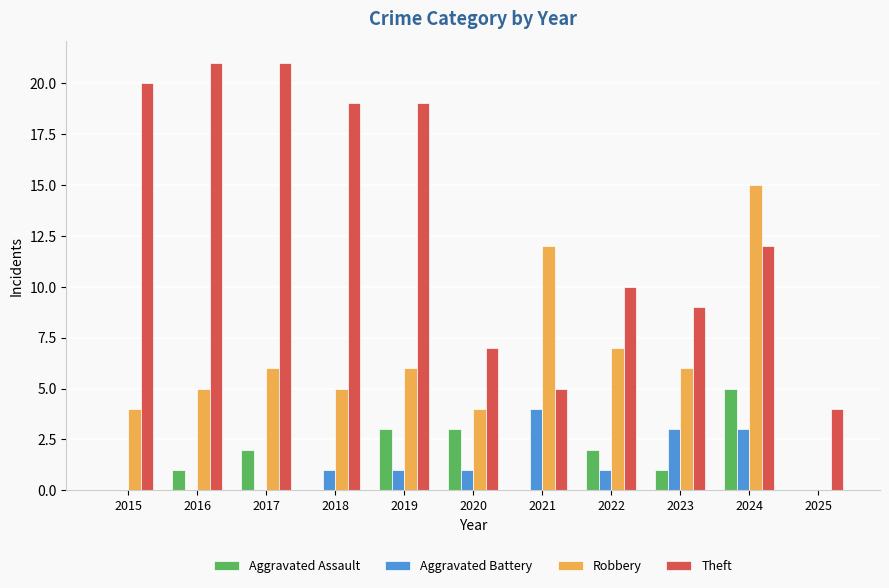

Does the chart contain stacked bars?

No